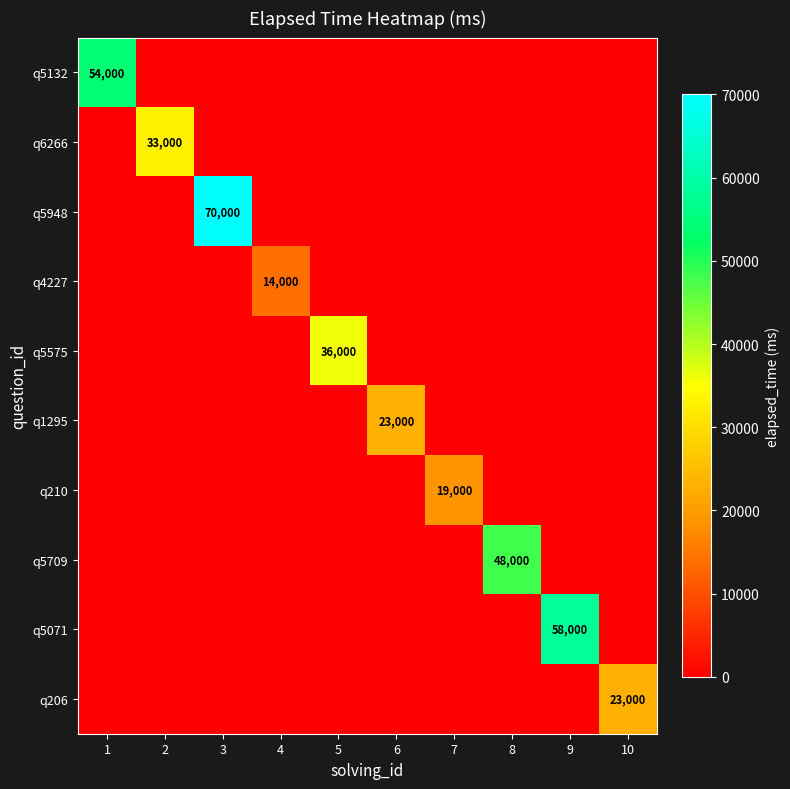

Is it true that q5709 equals 48000 at 8?

True